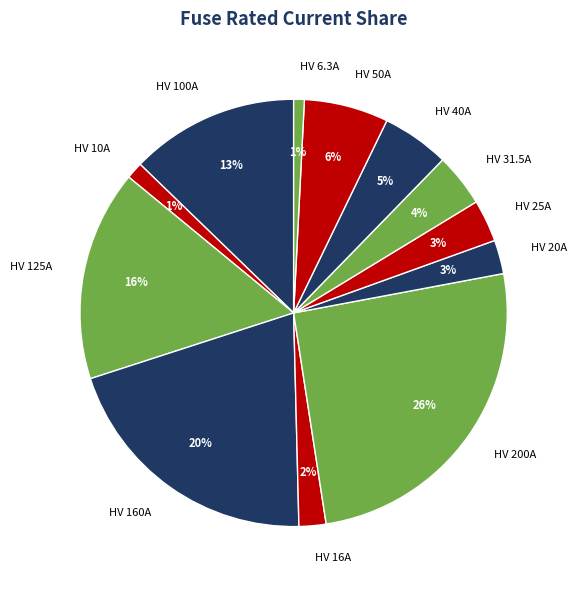

Between HV 31.5A and HV 16A, which is larger?

HV 31.5A